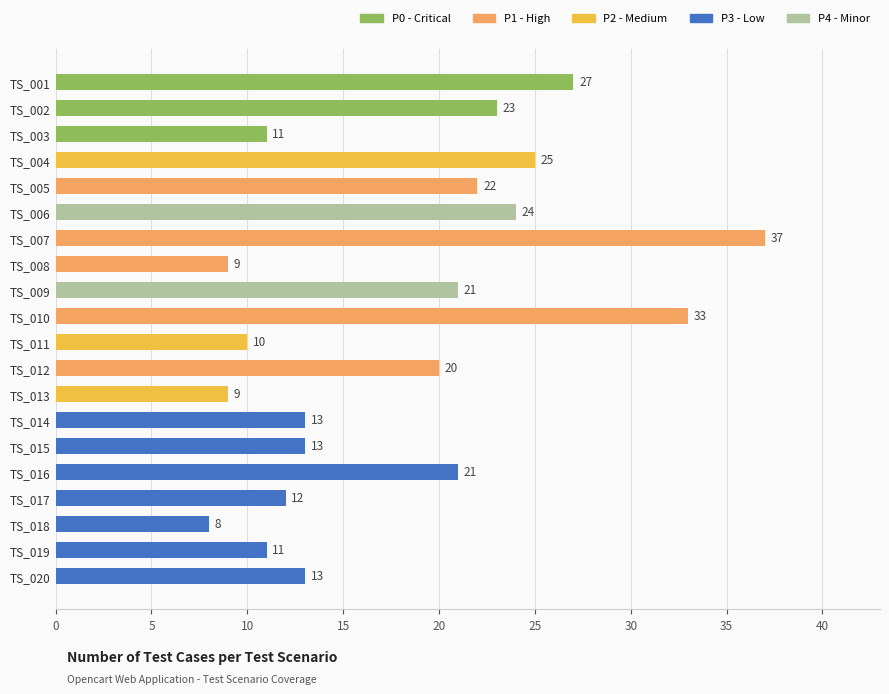

How many categories are shown in the chart?

20